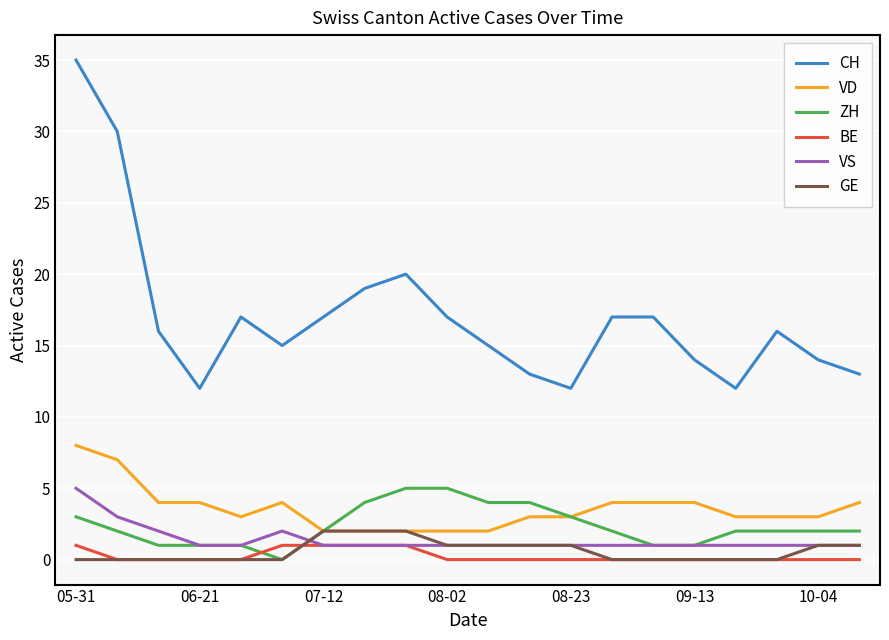

True or false: CH and BE intersect in this chart.

False